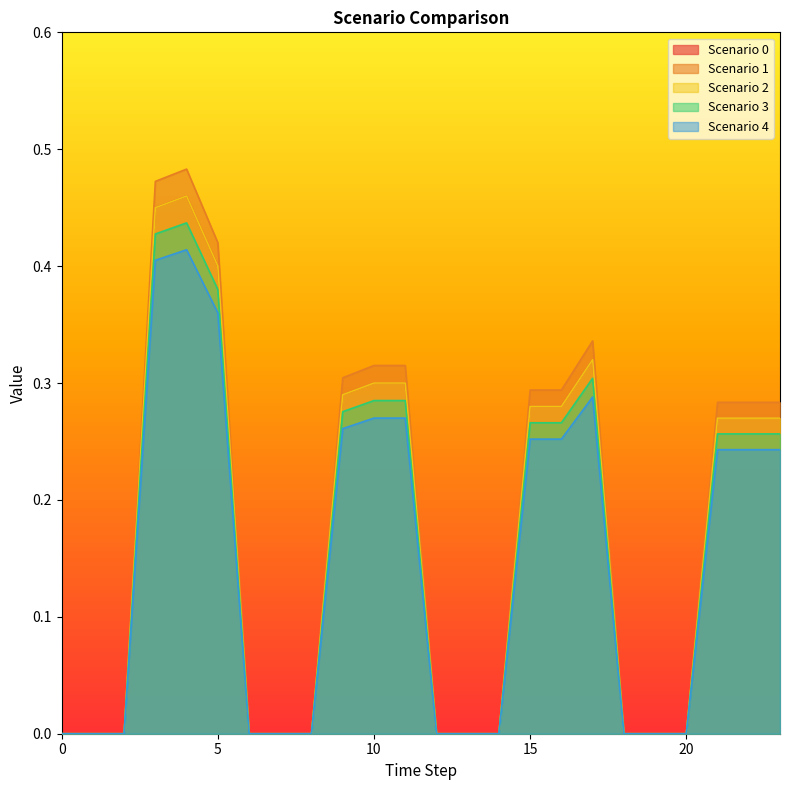

What is the difference between the maximum and minimum values in the Scenario 0 series?

0.5